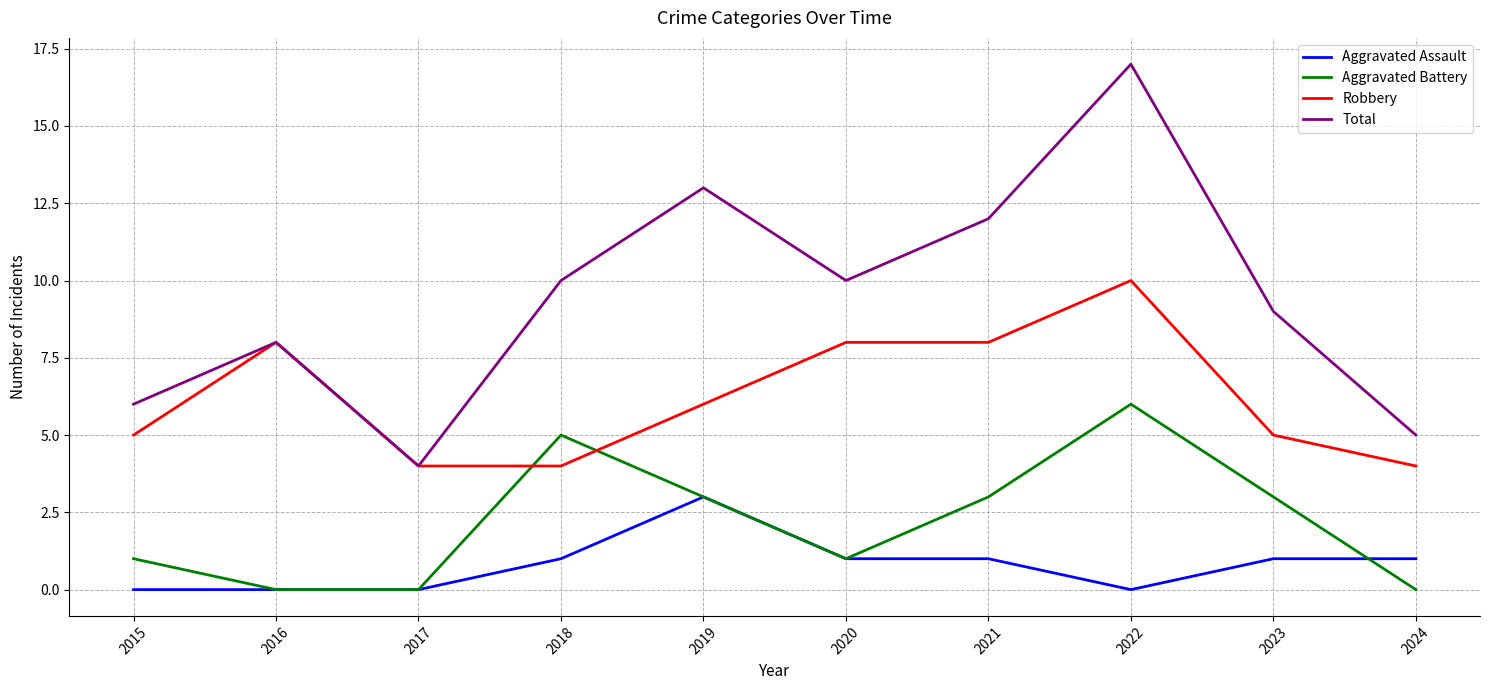

What is the difference between the maximum and minimum values in the Aggravated Assault series?

3